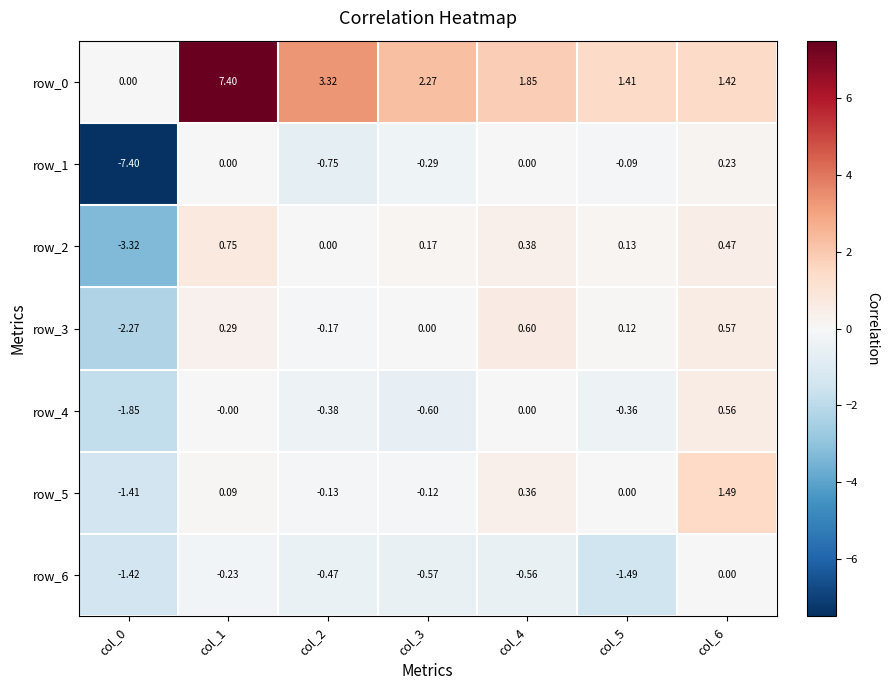

How many values in row_1 are below zero?

4